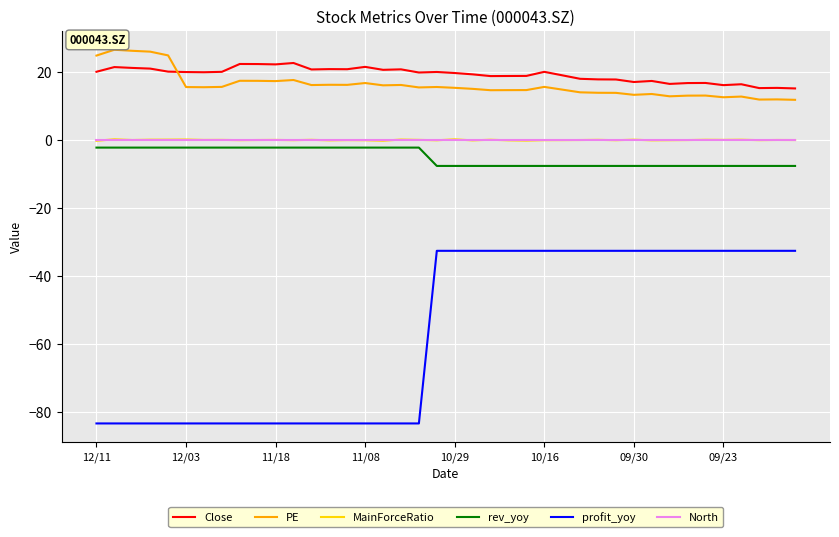

What are all the series names shown in the legend?

Close, PE, MainForceRatio, rev_yoy, profit_yoy, North